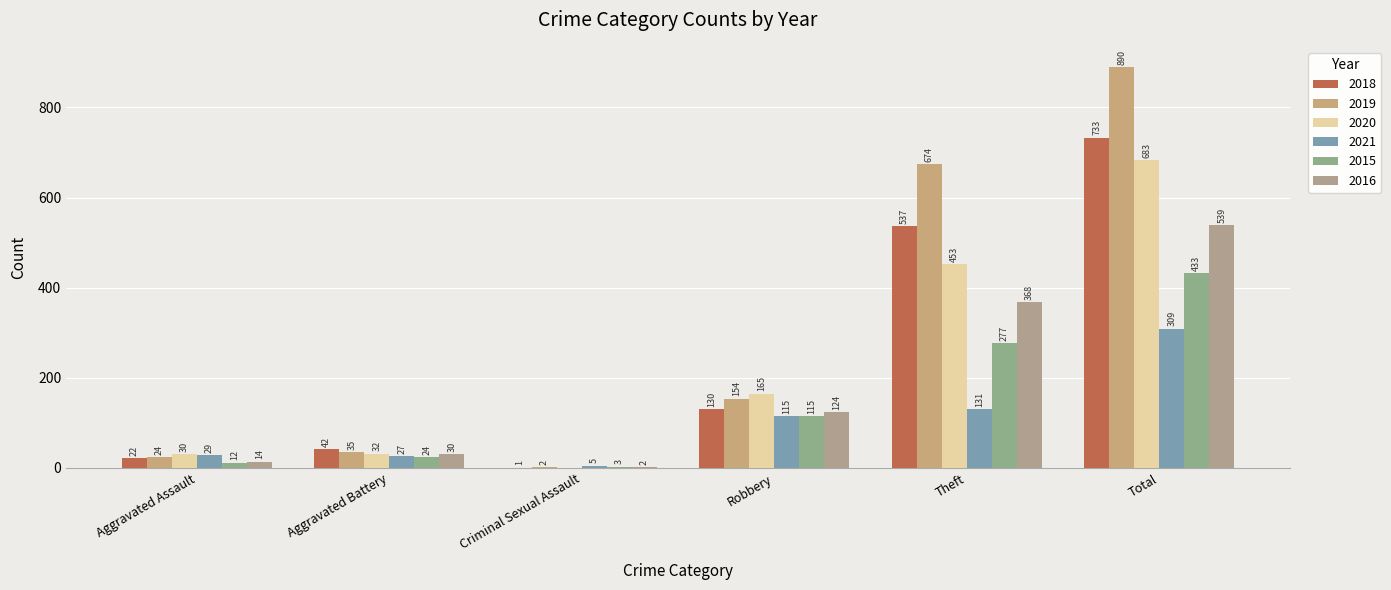

The value of 2016 at Robbery is 124. True or false?

True